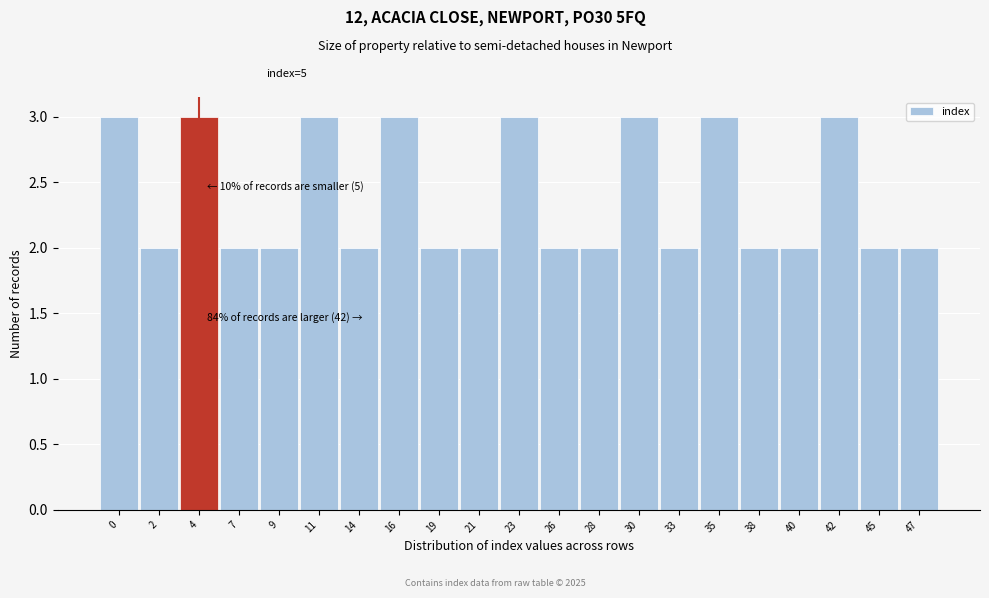

Reading left to right, extract all data points from this chart.

0=3	2=2	4=3	7=2	9=2	11=3	14=2	16=3	19=2	21=2	23=3	26=2	28=2	30=3	33=2	35=3	38=2	40=2	42=3	45=2	47=2